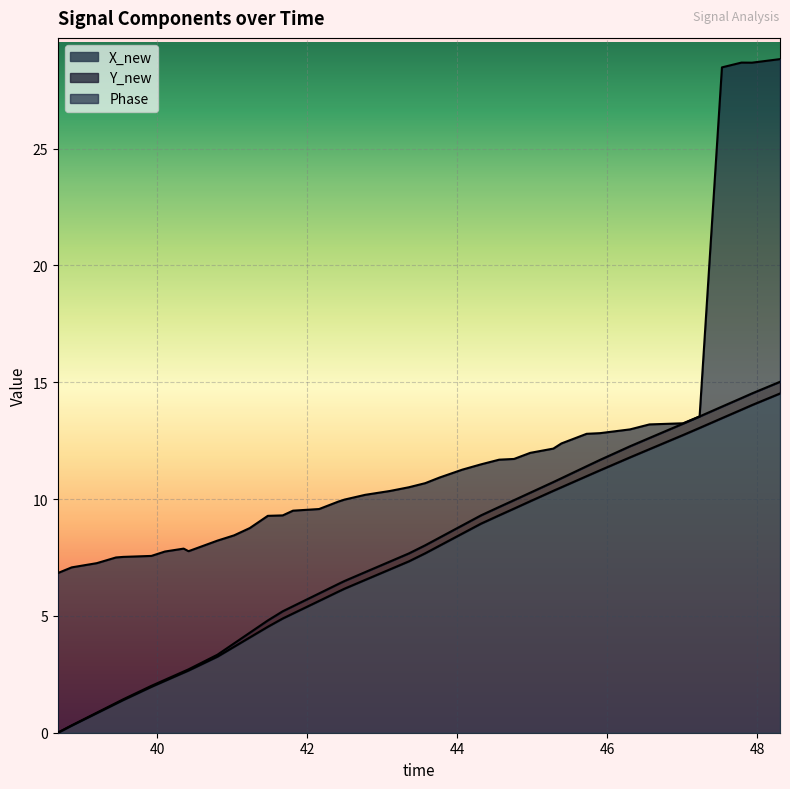

True or false: X_new and time cross at least once.

False